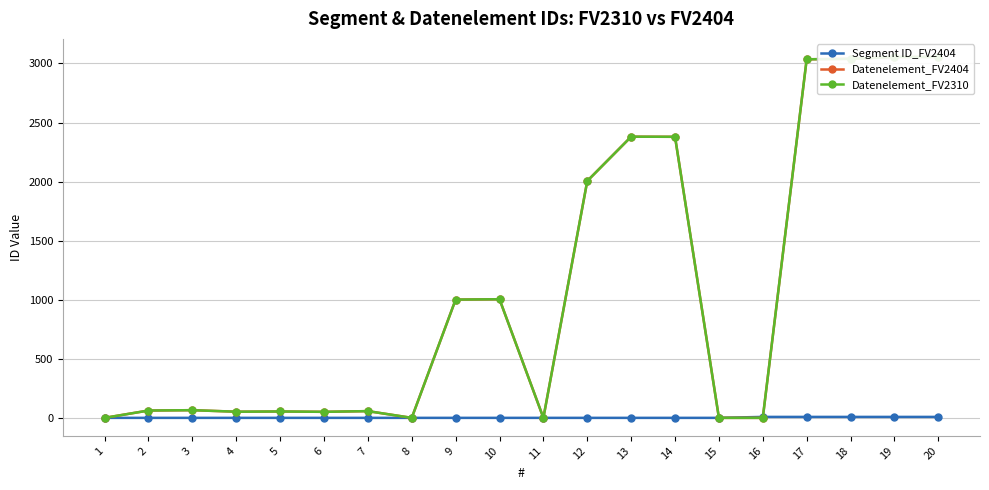

How many times do Datenelement_FV2404 and Segment ID_FV2404 cross each other?

1